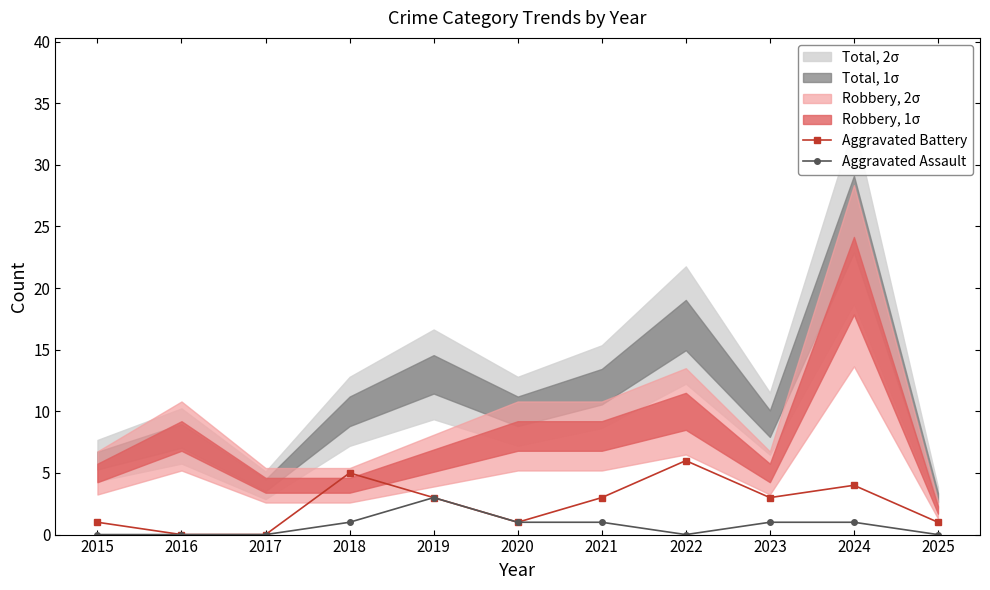

Is the value of Aggravated Battery at 2023 greater than the value of Aggravated Assault at 2017?

Yes